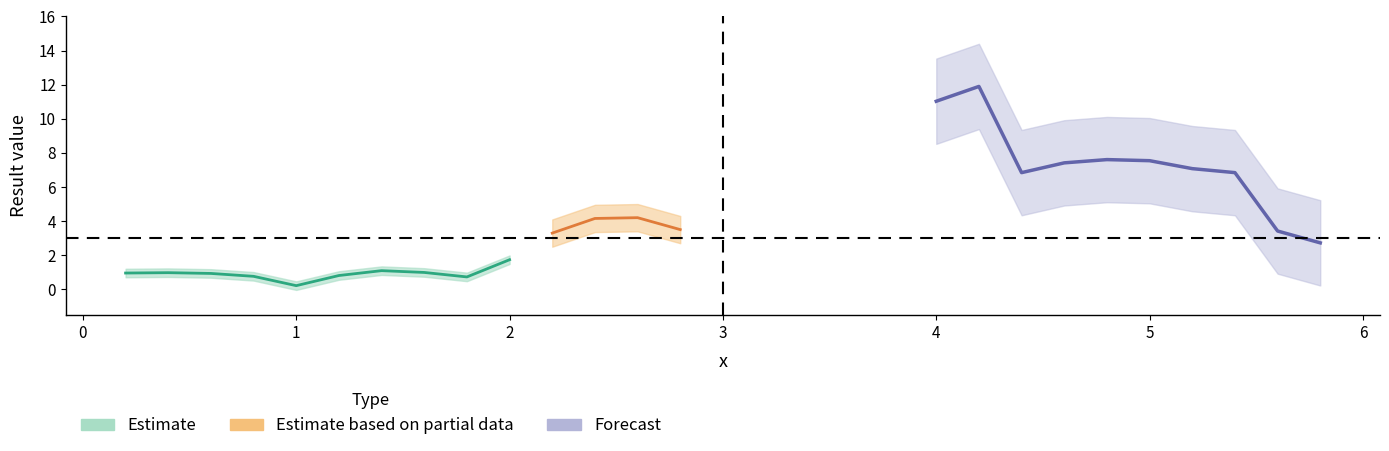

What is the difference between the maximum and minimum values in the Result_1 series?

1.5